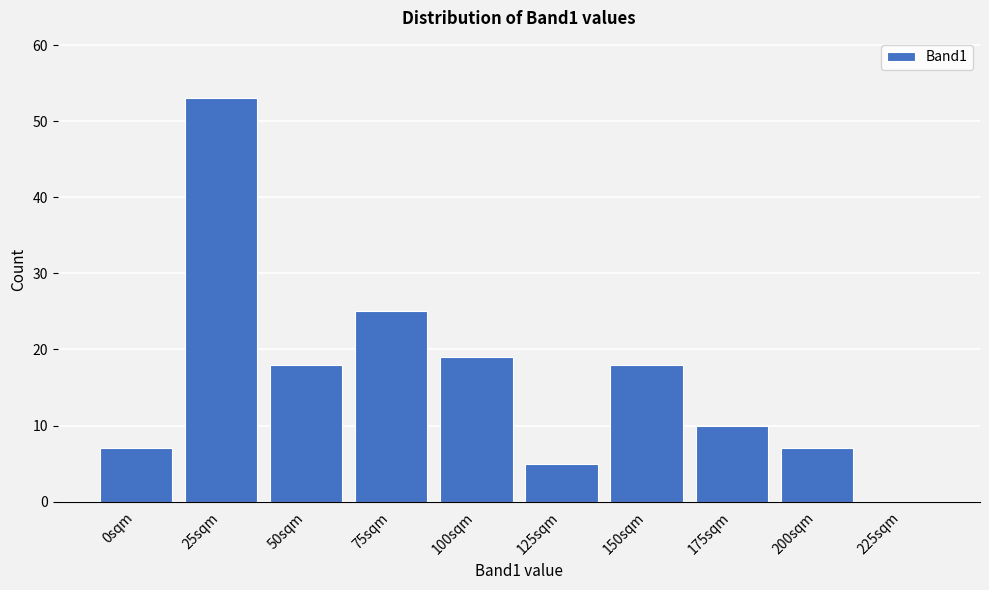

Reading left to right, what are all the values shown in this chart?

0sqm=7	25sqm=53	50sqm=18	75sqm=25	100sqm=19	125sqm=5	150sqm=18	175sqm=10	200sqm=7	225sqm=0